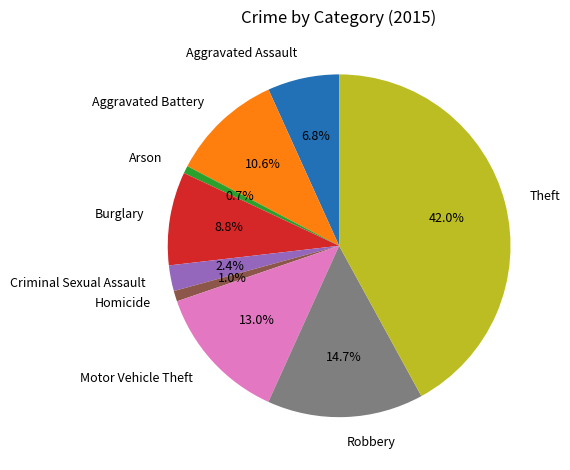

Does any single category account for the majority?

No